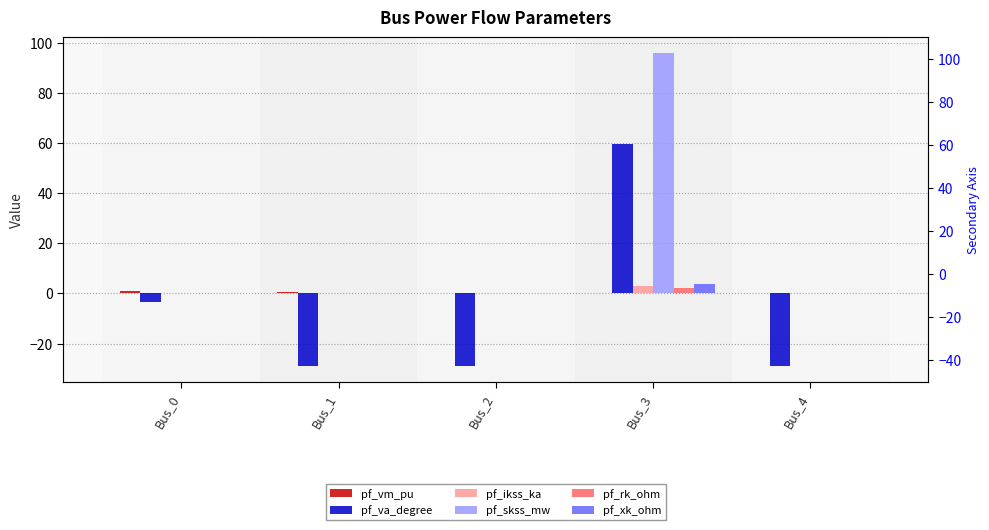

Which series has the largest total across all categories?

pf_skss_mw